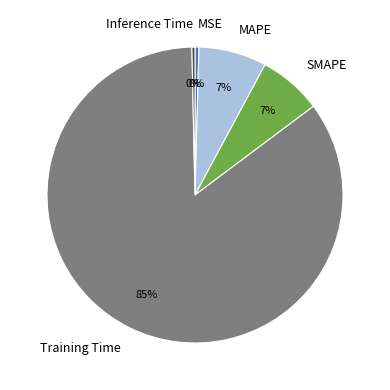

Which category has the biggest portion of the pie?

Training Time